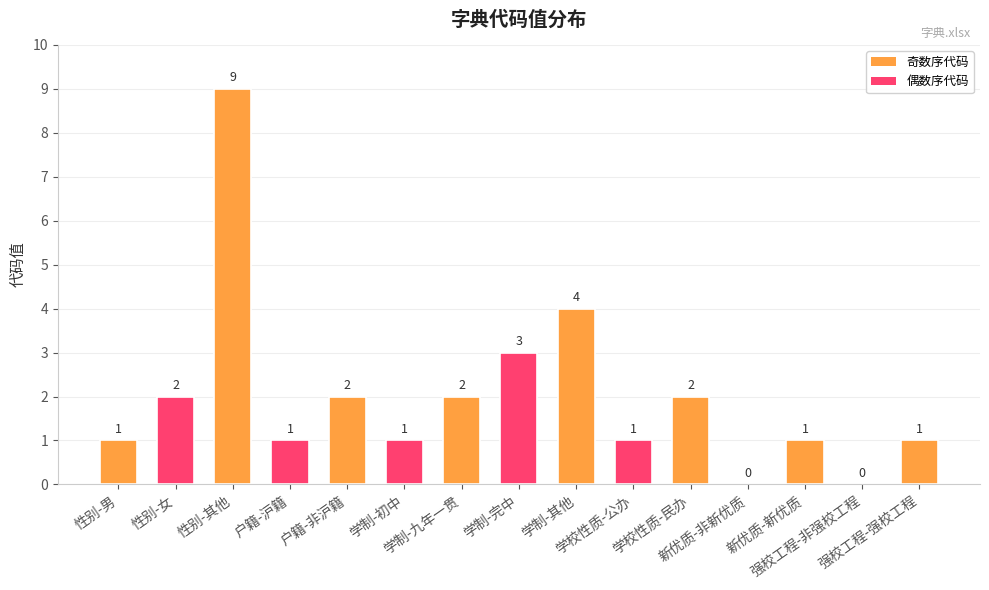

Reading left to right, what are all the values shown in this chart?

性别-男=1	性别-女=2	性别-其他=9	户籍-沪籍=1	户籍-非沪籍=2	学制-初中=1	学制-九年一贯=2	学制-完中=3	学制-其他=4	学校性质-公办=1	学校性质-民办=2	新优质-非新优质=0	新优质-新优质=1	强校工程-非强校工程=0	强校工程-强校工程=1